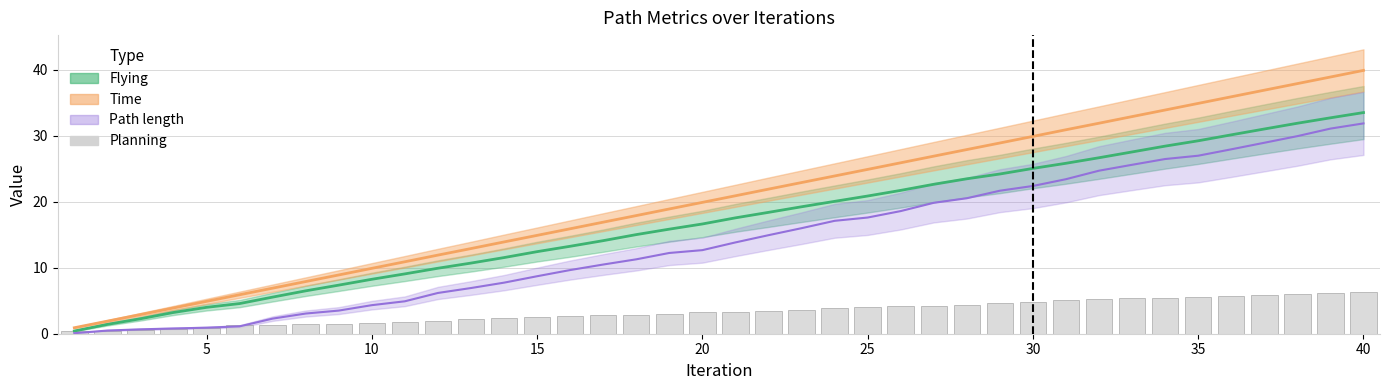

Is it true that the value at 35 is 5.7?

True